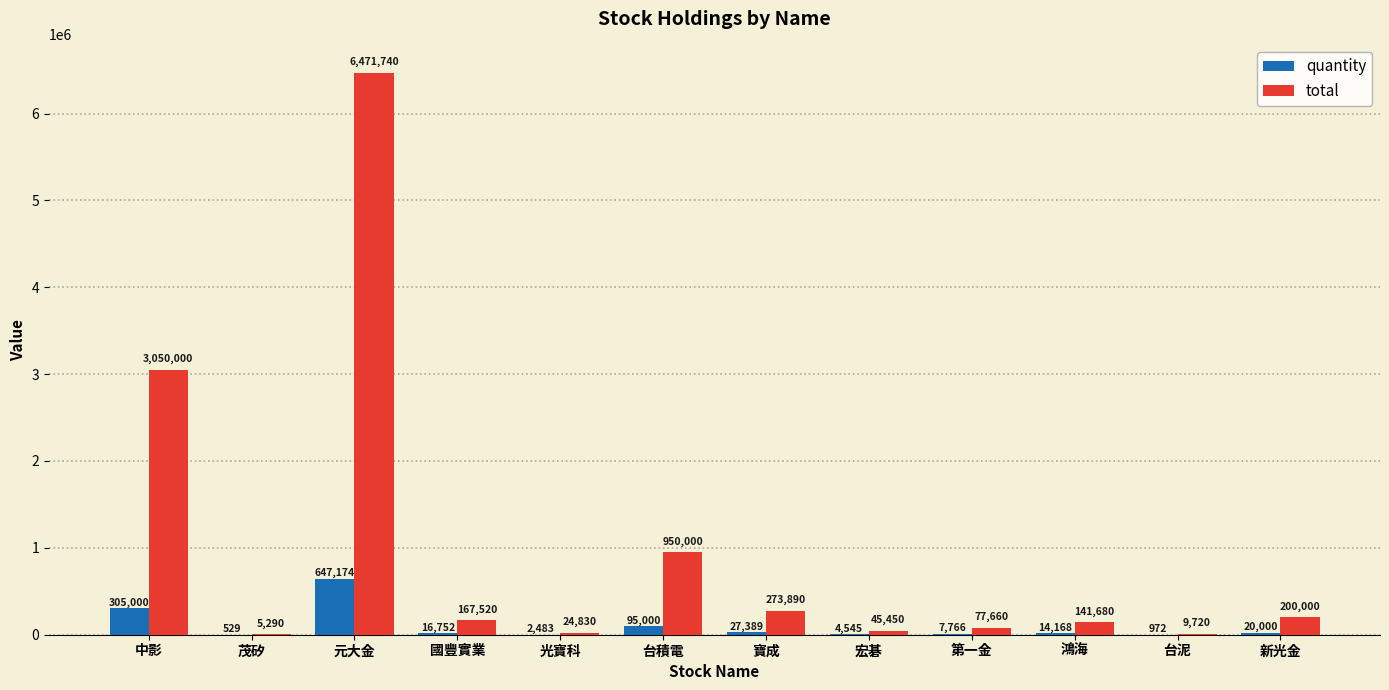

How many groups of bars are there?

12